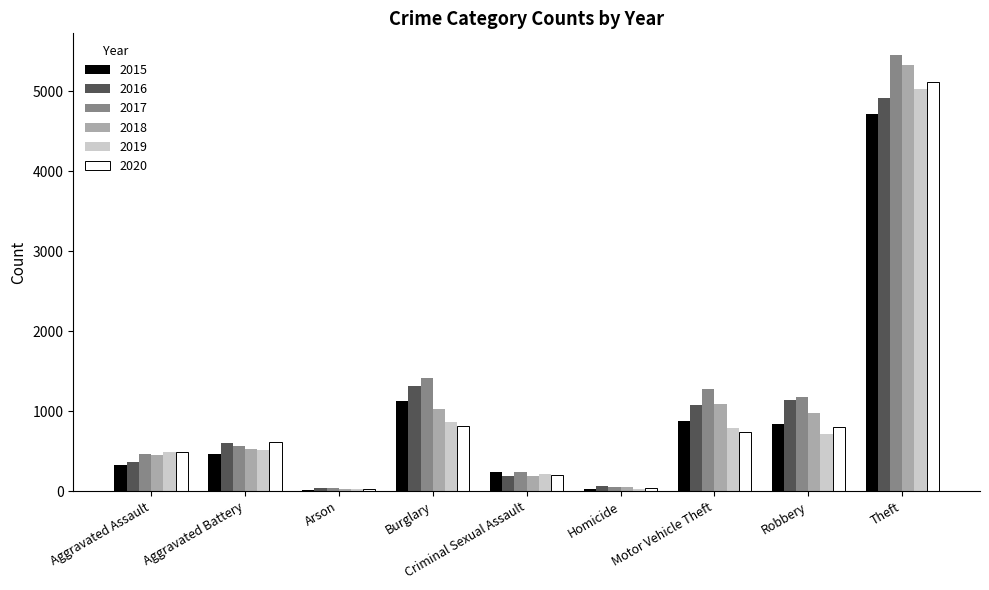

Which series has the widest spread of values?

2017